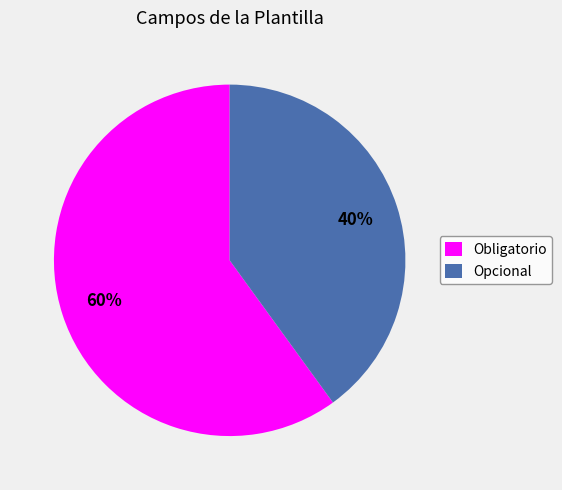

To the nearest percent, what is the difference between the Opcional and Obligatorio slice percentages?

20%